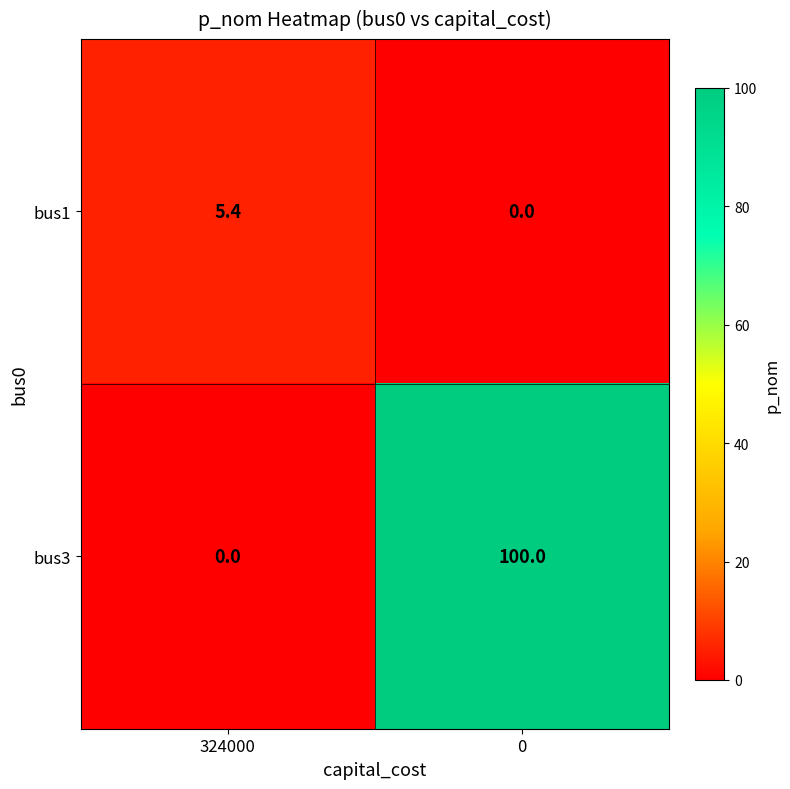

List the series in order of their overall mean, highest first.

bus3, bus1